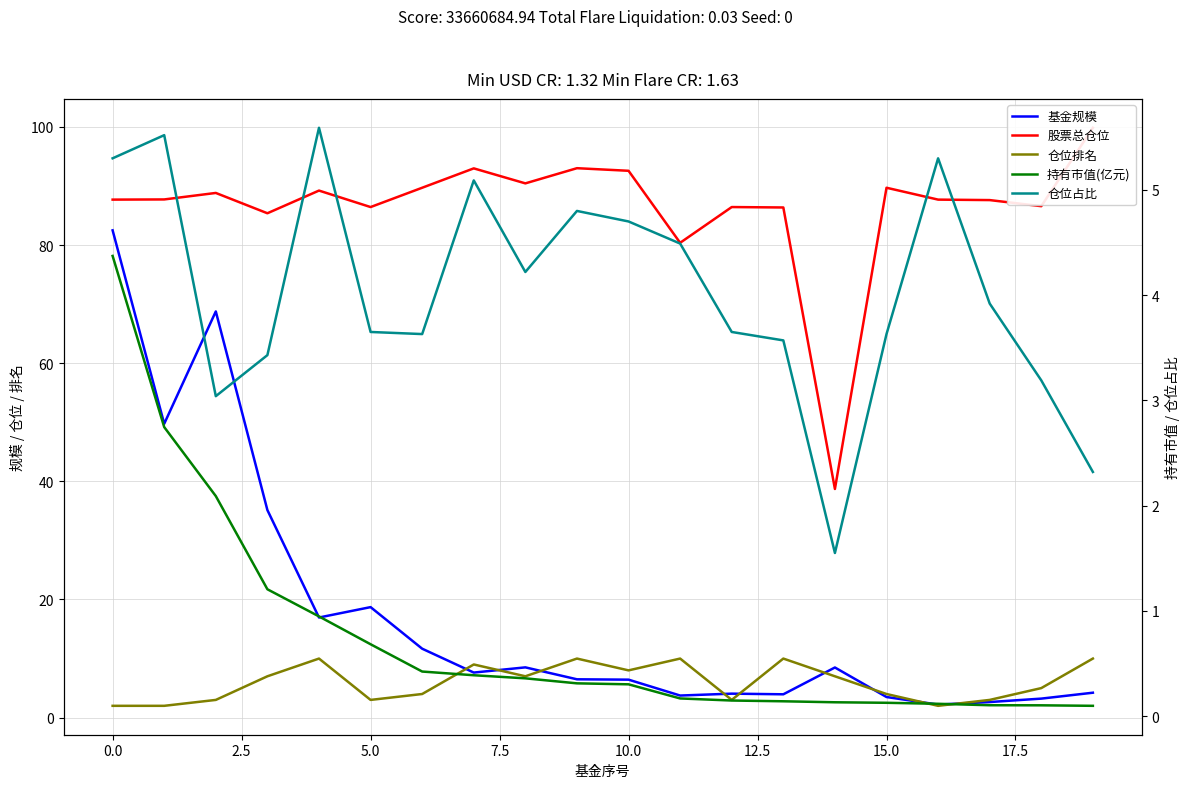

Is it true that 股票总仓位 equals 18.7 at 20.0?

False